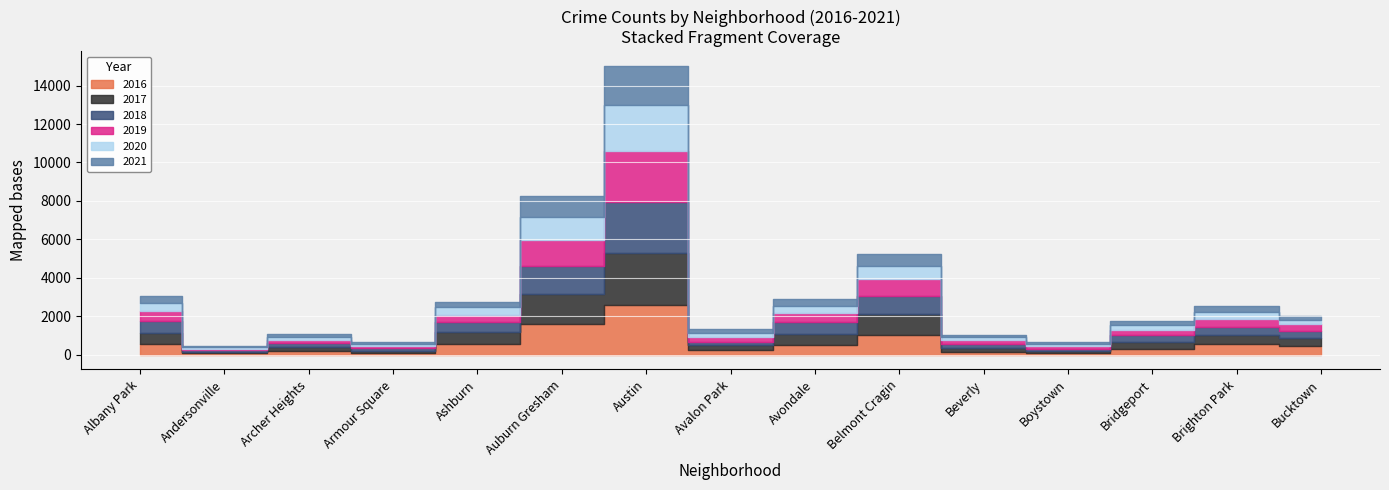

True or false: 2019 and 2018 cross at least once.

True